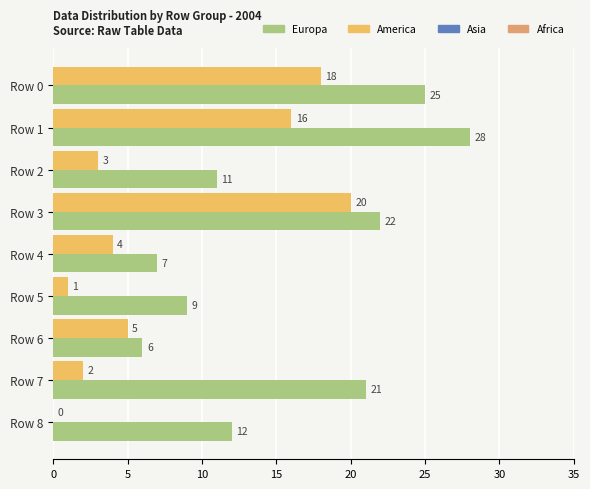

What is the total value across all series at Row 6?

11